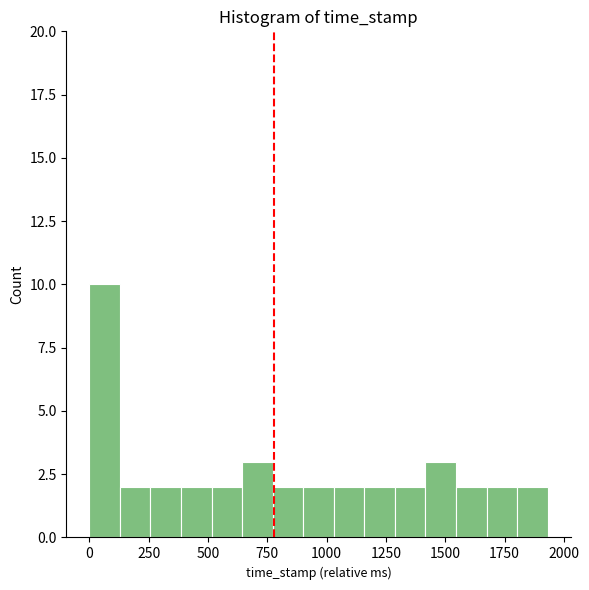

Around what value on the x-axis is the tallest bar? Give the approximate position of its centre, as read against the axis.

50